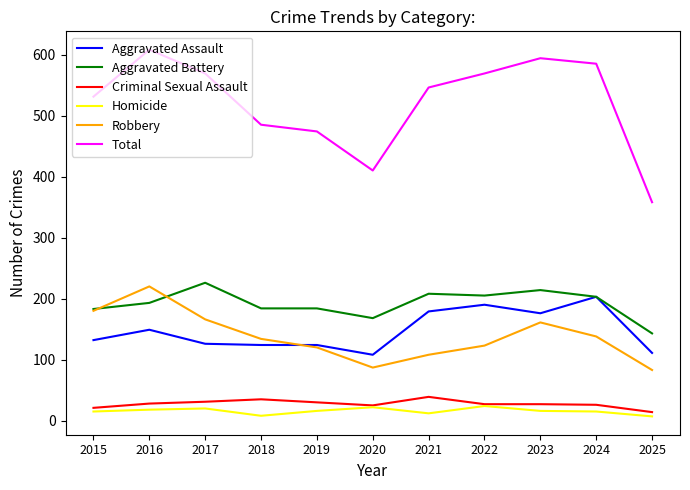

What value does the Criminal Sexual Assault series have at 2016?

28